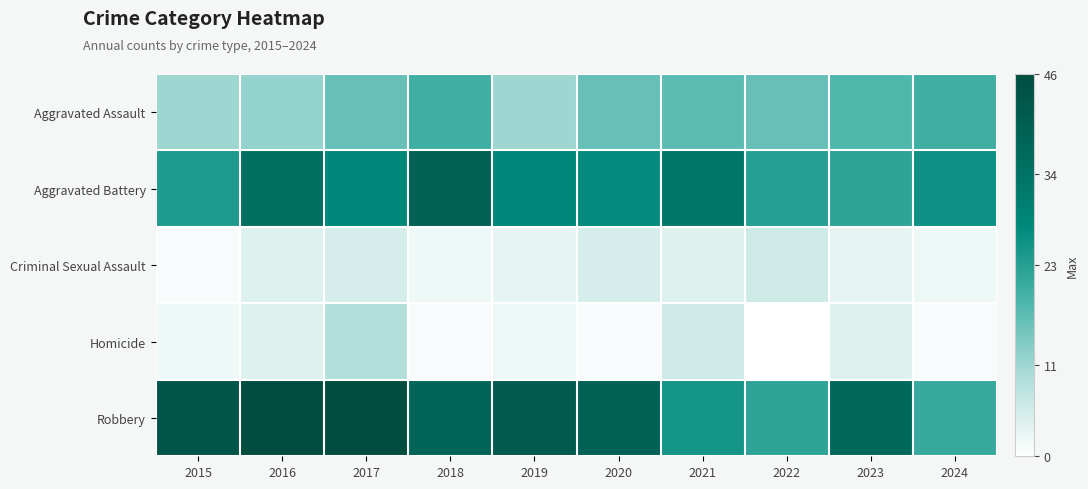

What is the spread (max minus min) of values at 2020?

38